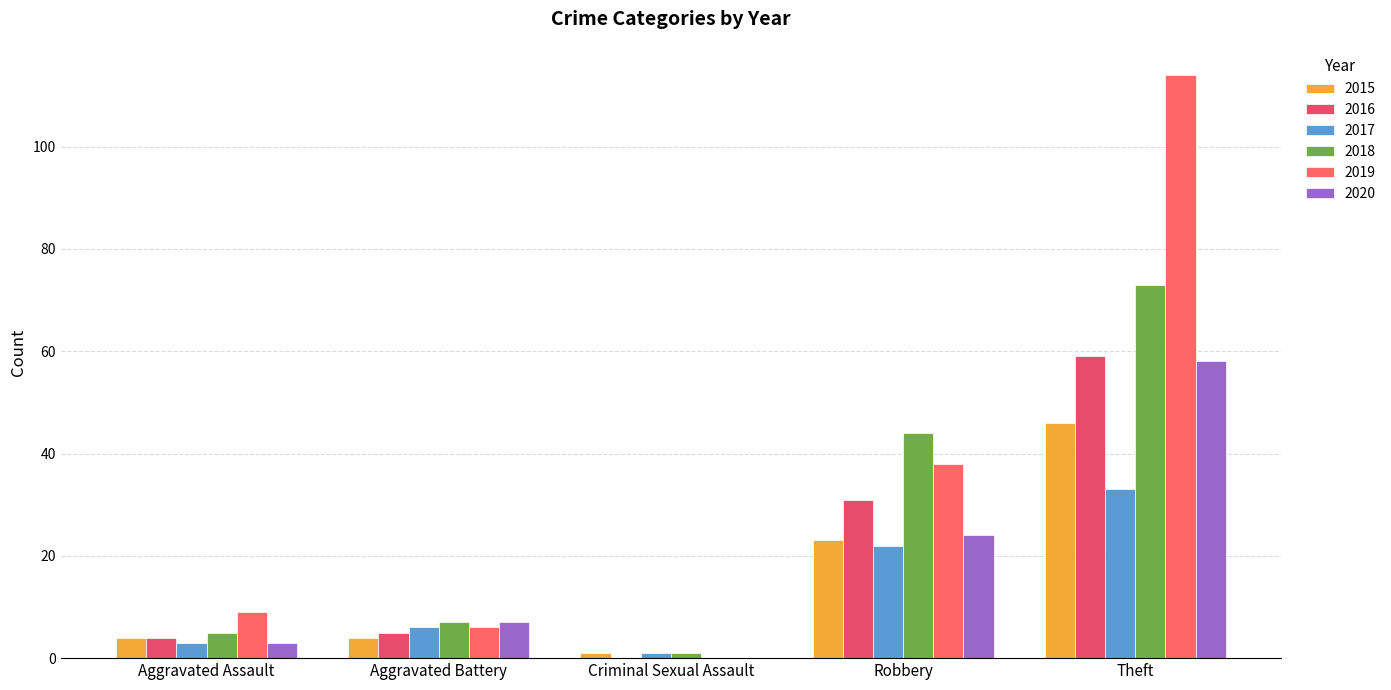

Which has a higher value, Aggravated Assault or Criminal Sexual Assault?

Aggravated Assault